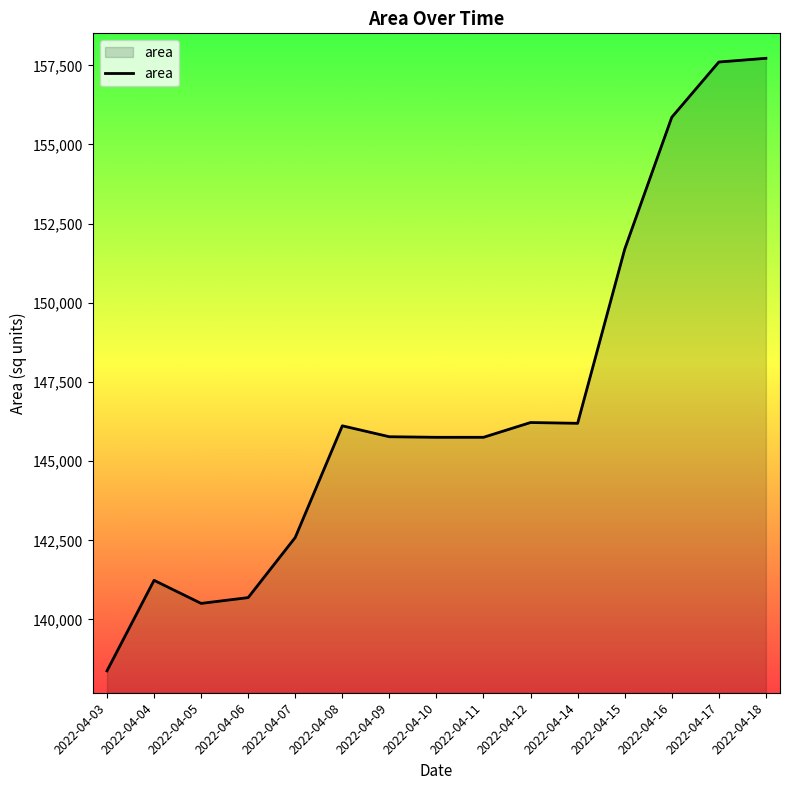

Does the chart have visible grid lines?

No